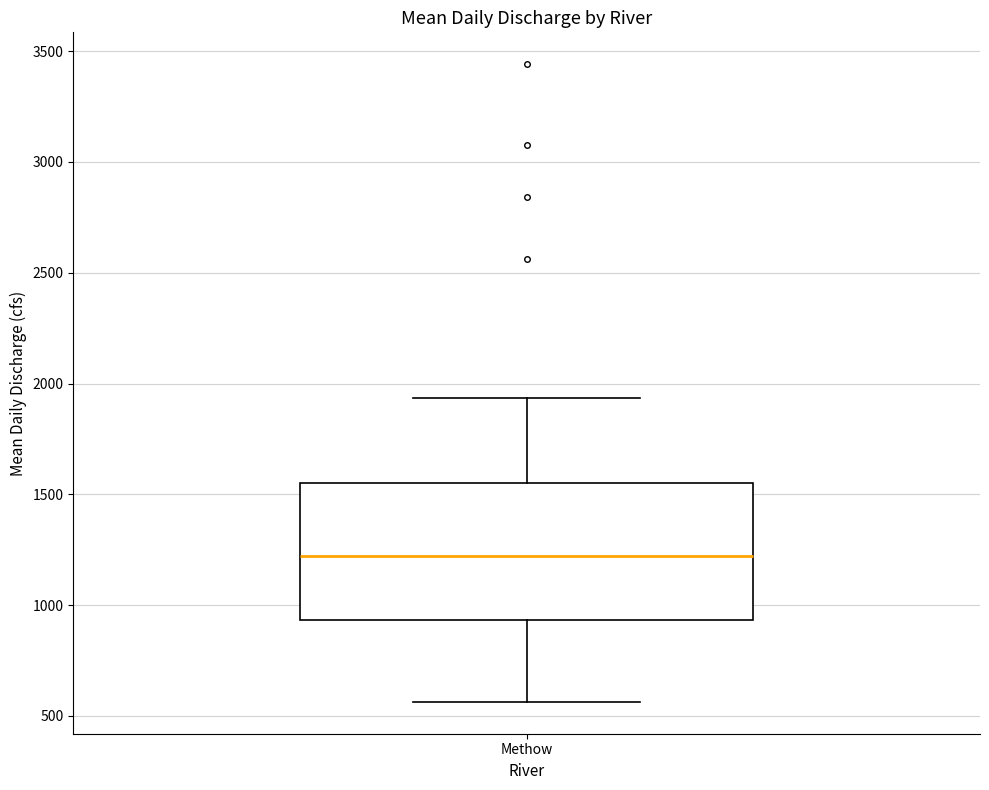

Read this box plot against the y-axis: the position of the median line, the range covered by the box, and the ends of both whiskers. The values are not printed on the chart, so give them approximately, as read against the axis.

median 1200, box 950 to 1550, whiskers 550 to 1950